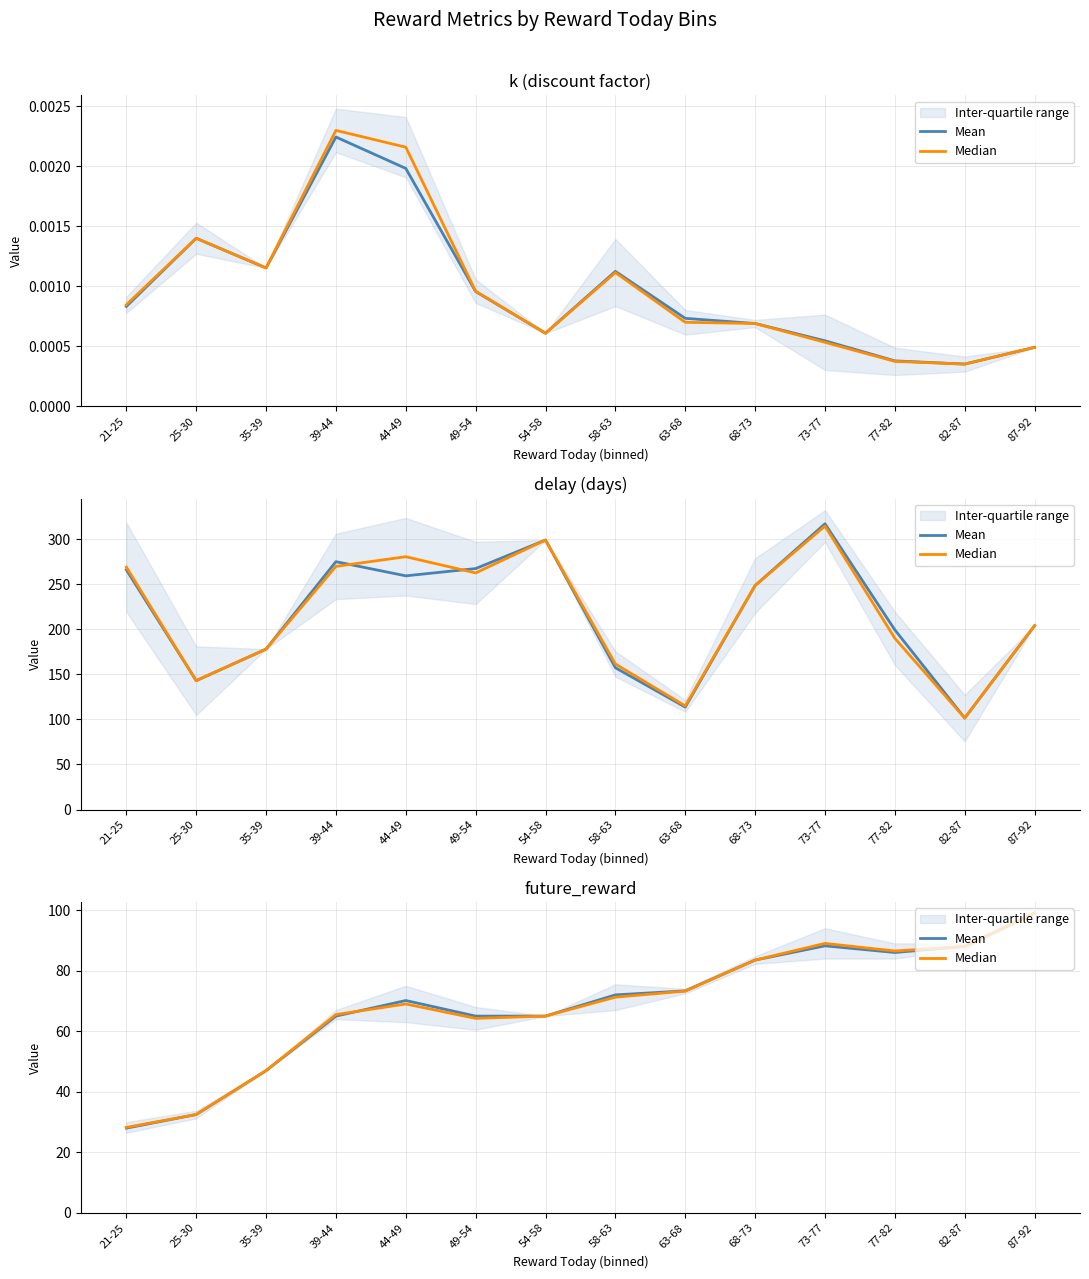

At which category does Median reach its first local peak?

44-49